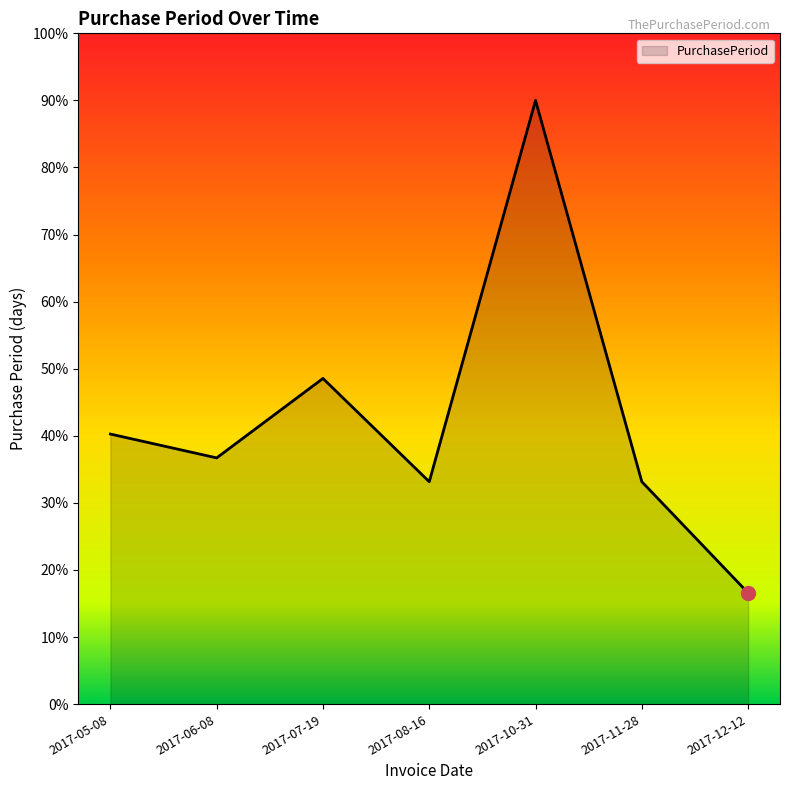

What is the sum of the values at 2017-05-08 and 2017-06-08?

77.0